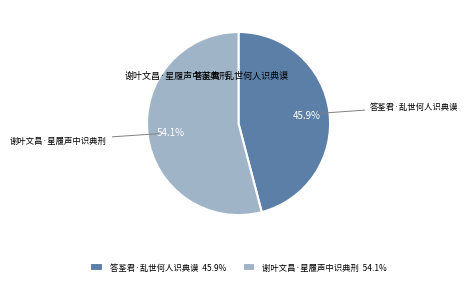

Is it true that 谢叶文昌·星履声中识典刑 is 64% of the pie?

False